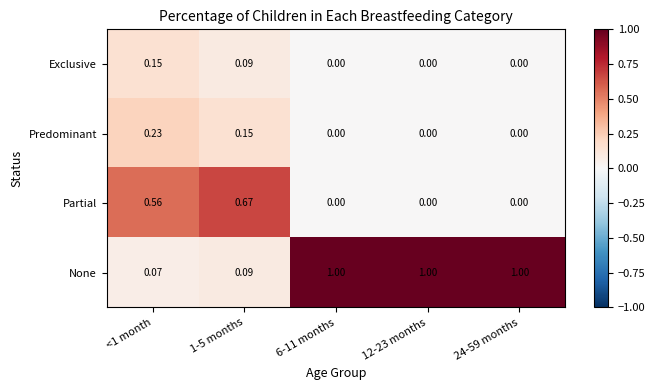

Which series has the largest total across all categories?

None